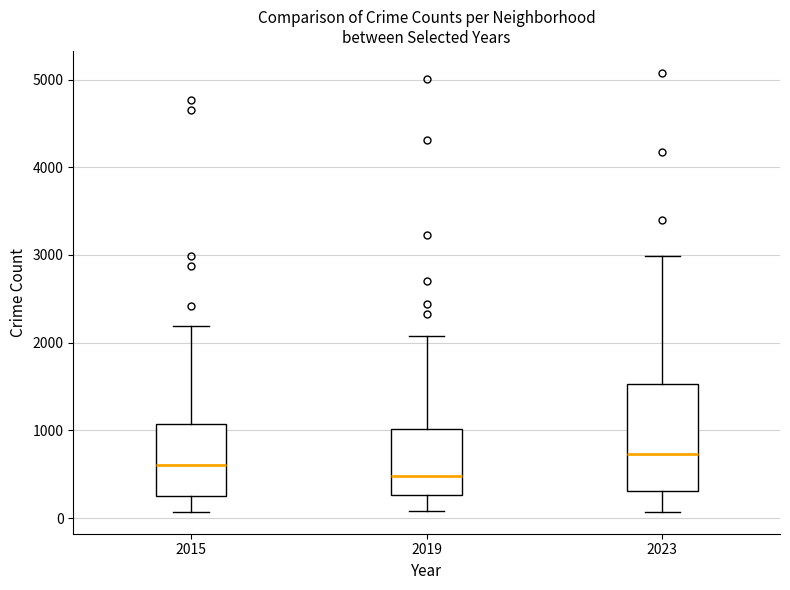

Which box is the tallest, from its lower edge to its upper edge?

2023